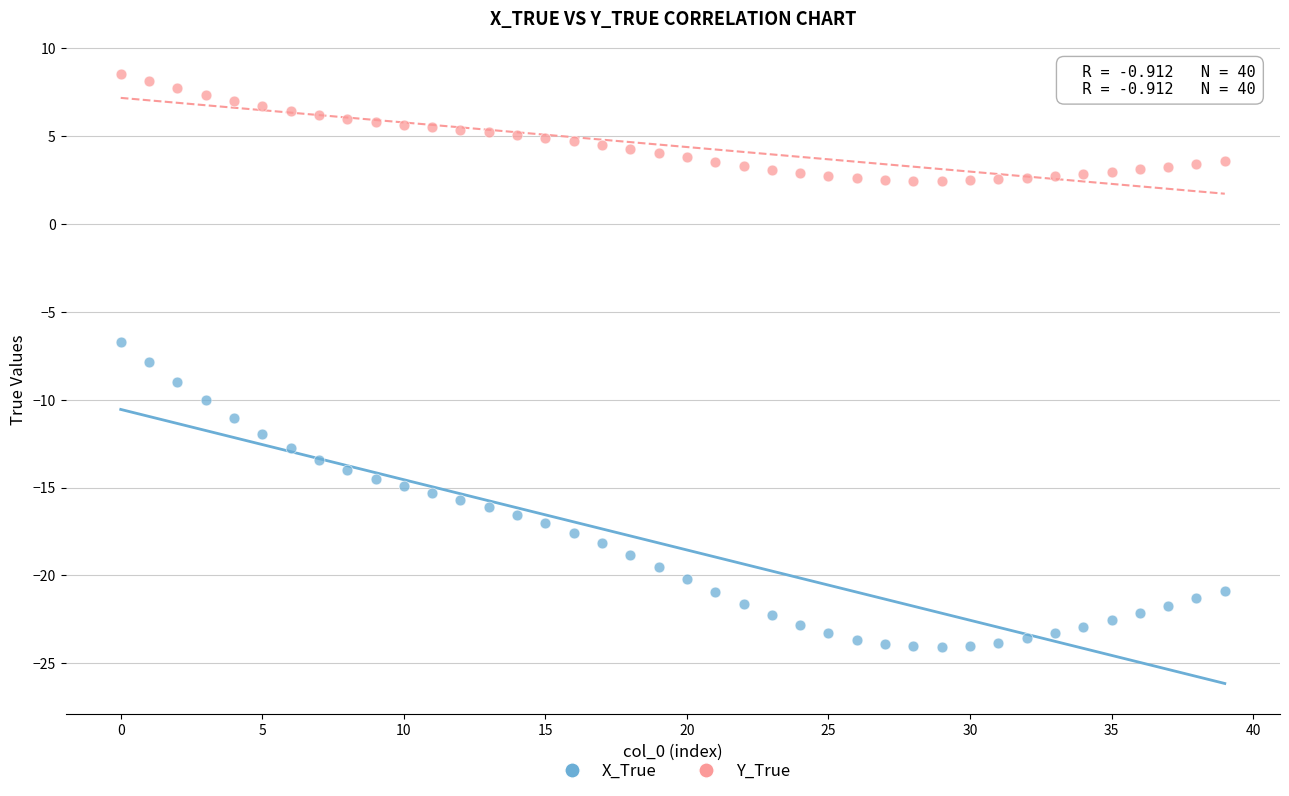

Which series contains the lowest Y value?

X_True